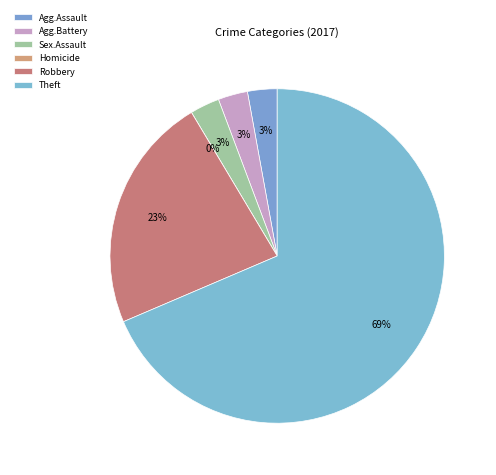

Count the number of slices in the pie.

6